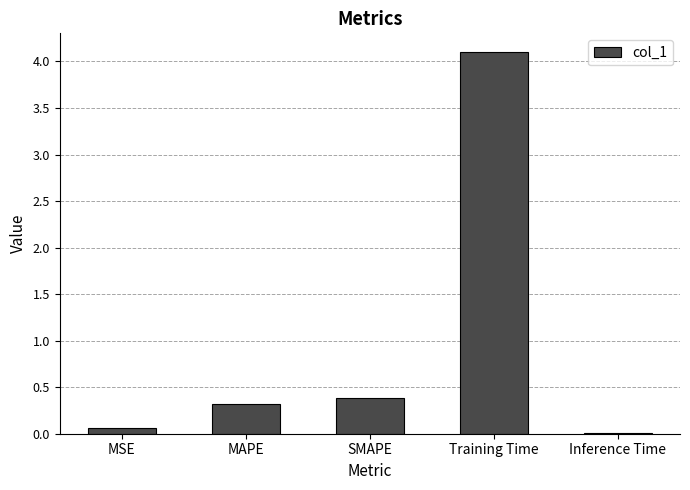

Which label corresponds to the largest value in the chart?

Training Time